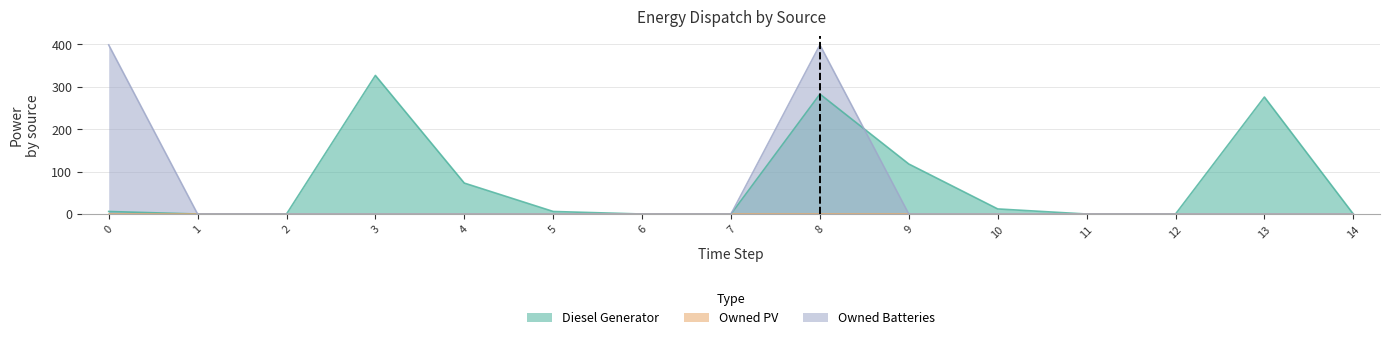

At how many categories does at least one series exceed 346?

2